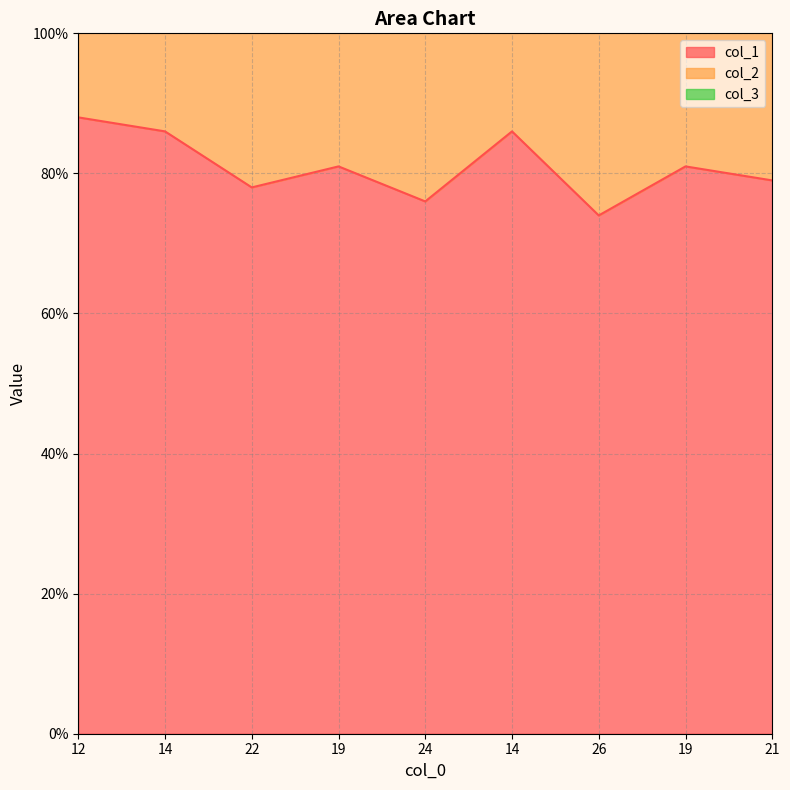

Rank the categories by col_1 value from lowest to highest.

26, 24, 22, 21, 19, 19, 14, 14, 12